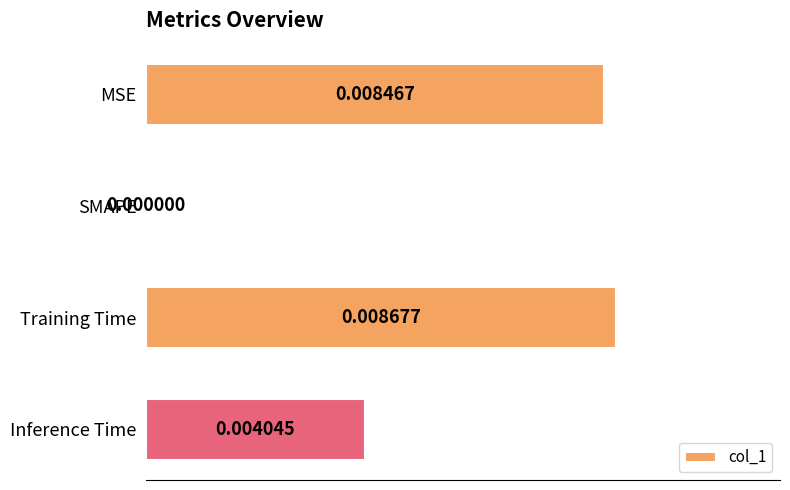

Where is the data nearest to the value 0?

SMAPE